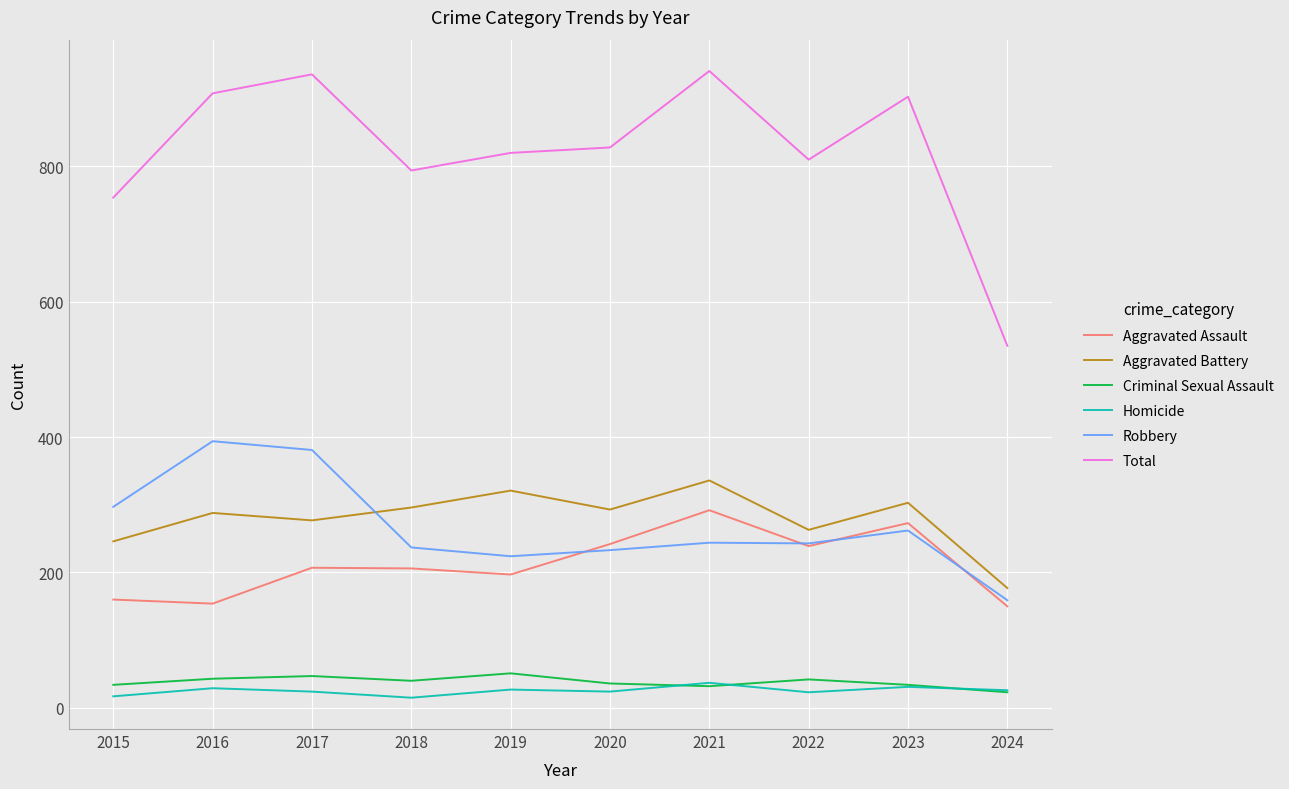

Count the number of categories in the chart.

10